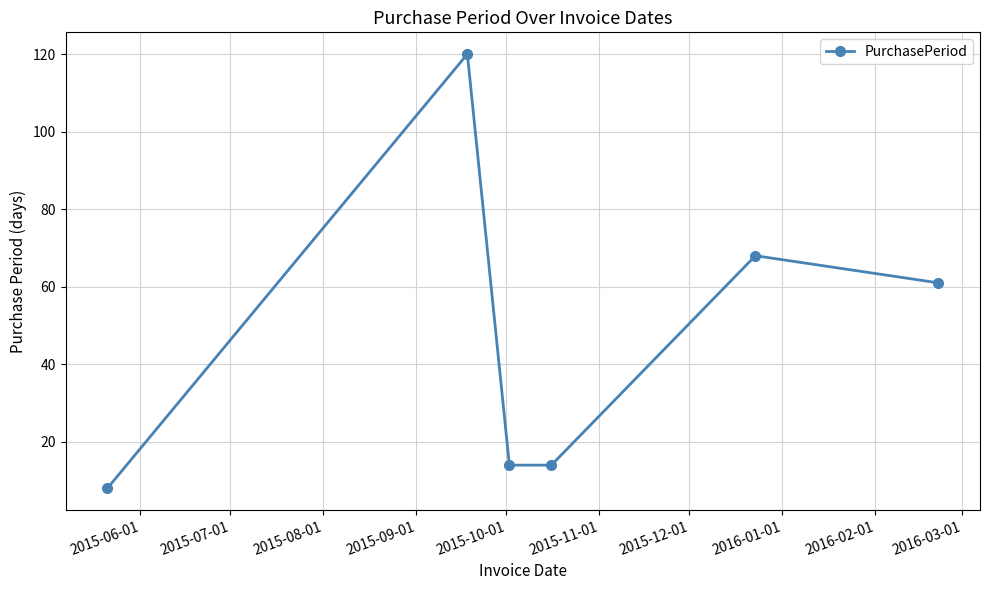

What is the greatest value displayed?

120